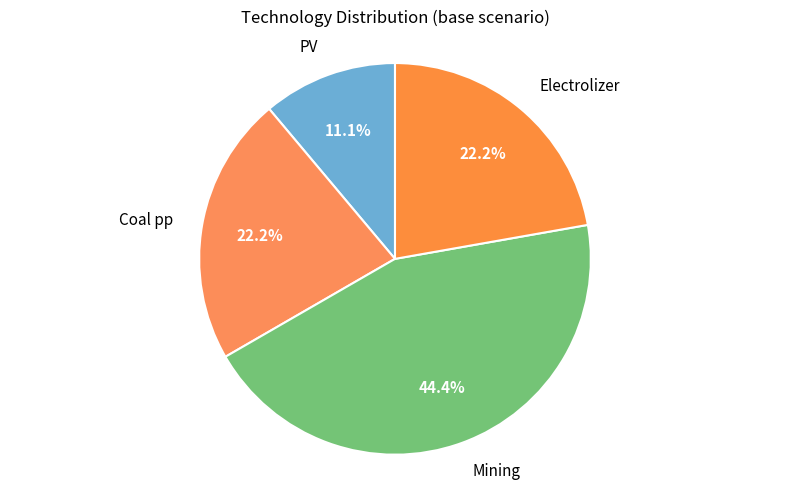

Which has a higher value, PV or Coal pp?

Coal pp